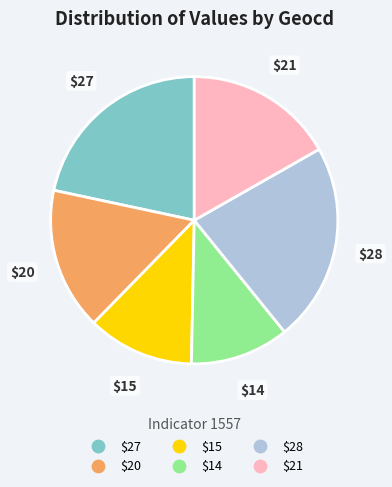

Is there a majority slice in this chart?

No